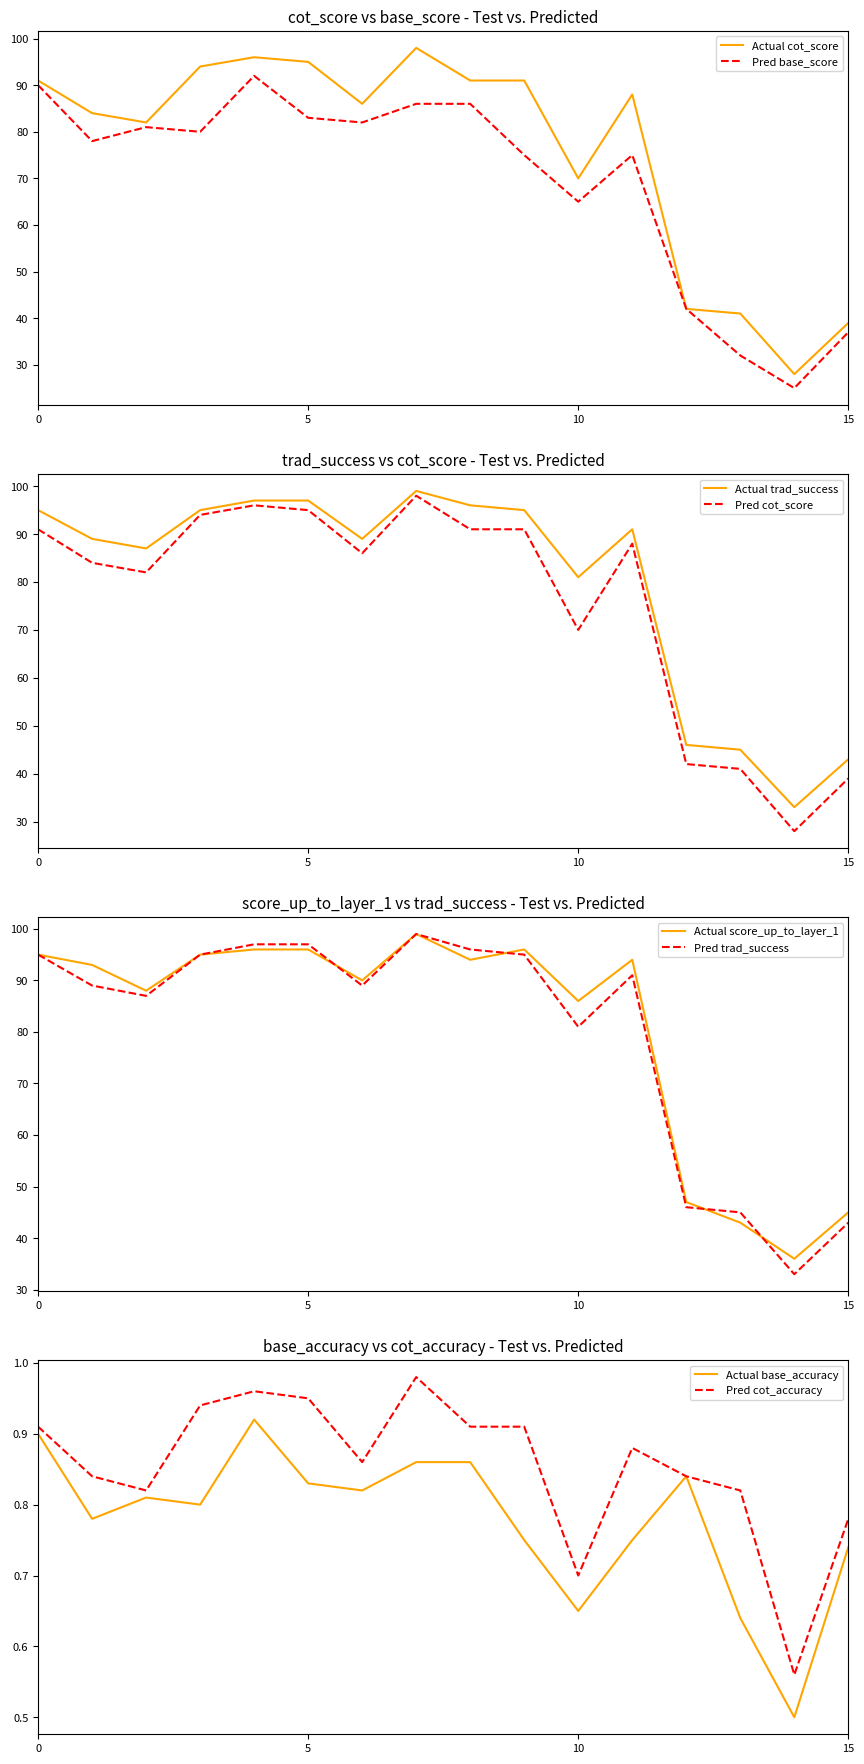

The Pred cot_accuracy series shows 0.2 at 10. True or false?

False